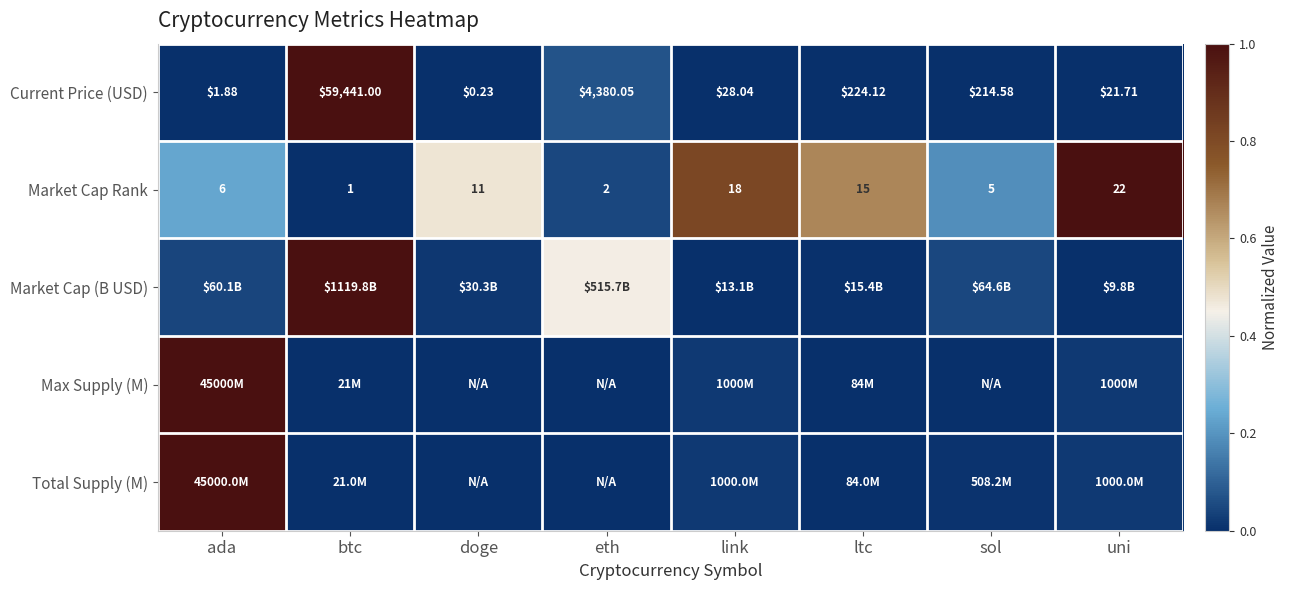

At which label does Current Price (USD) reach its peak?

btc